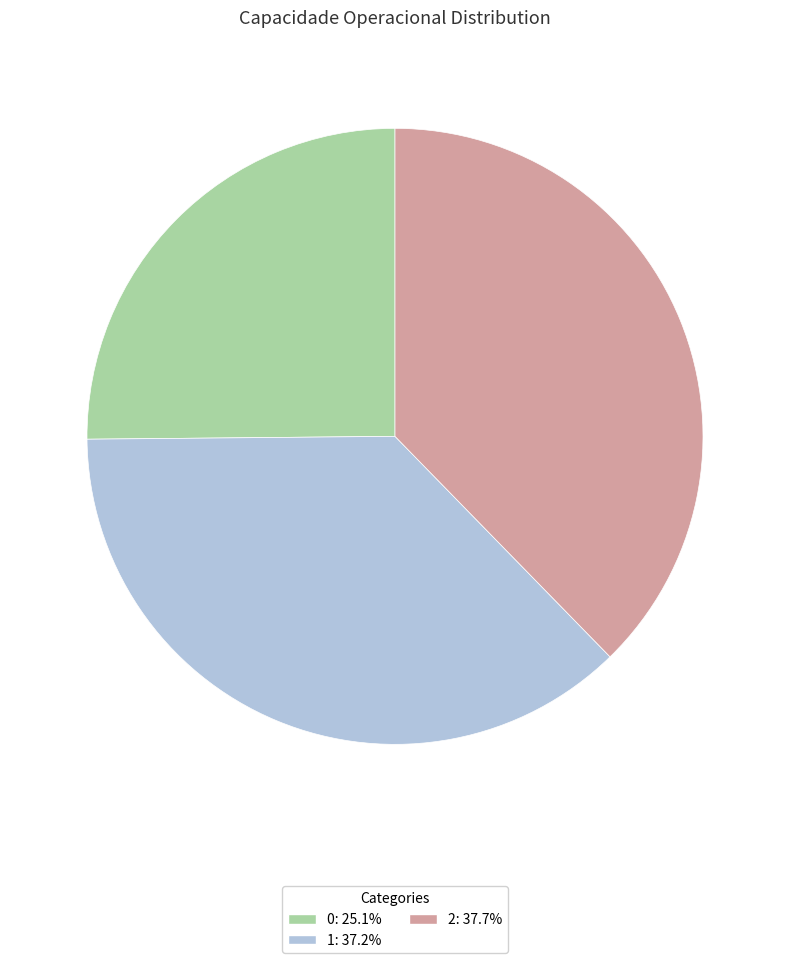

Does any single category account for the majority?

No